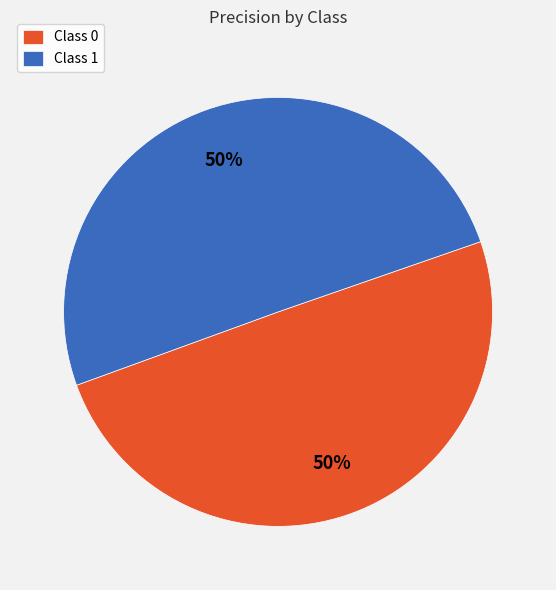

To the nearest percent, what portion does Class 0 represent?

50%